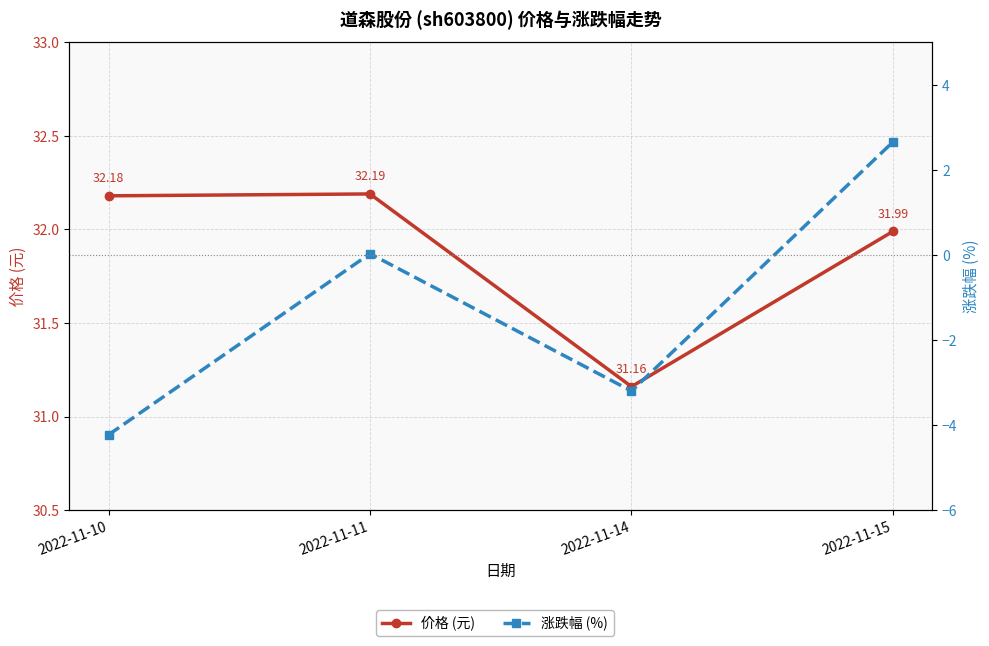

Does the chart have visible grid lines?

Yes